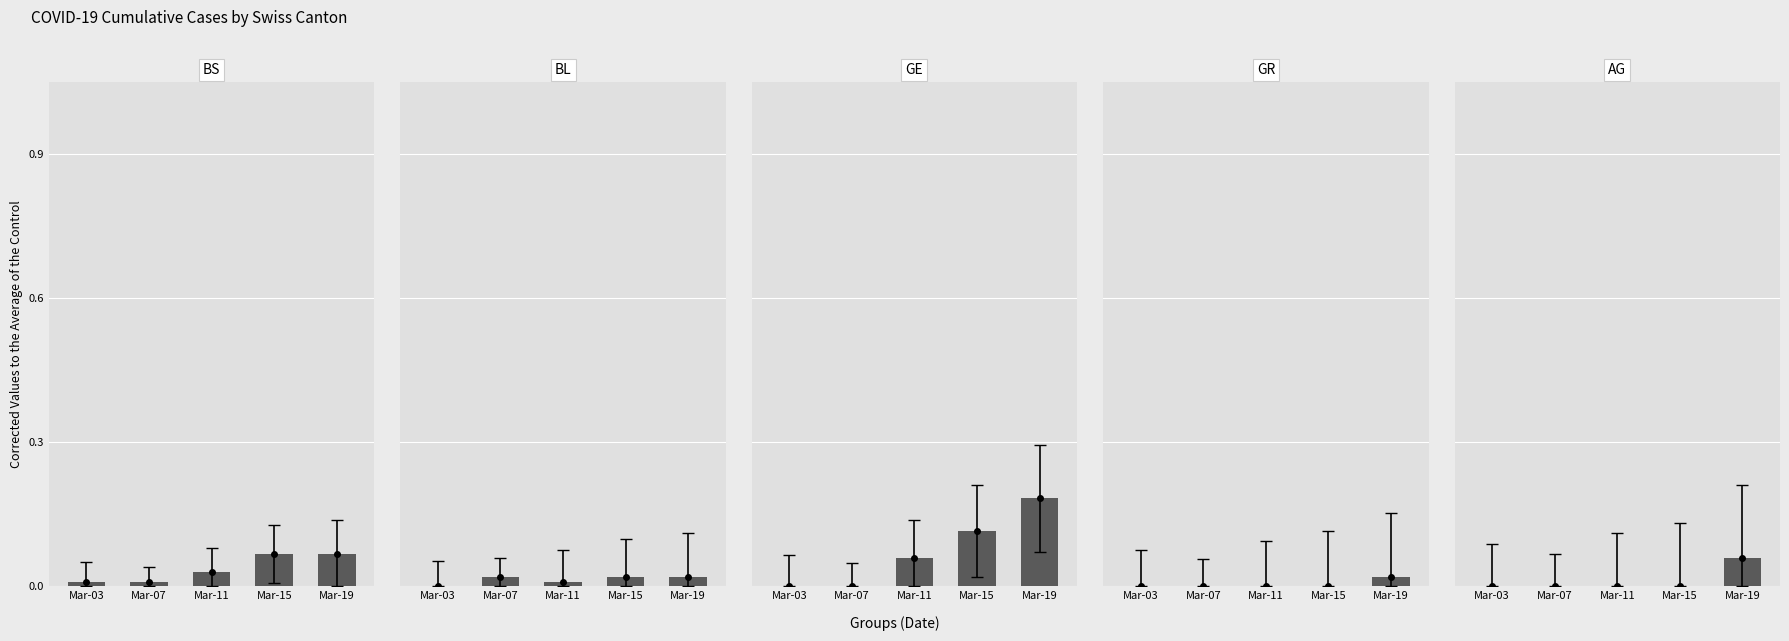

Does the chart contain stacked bars?

No